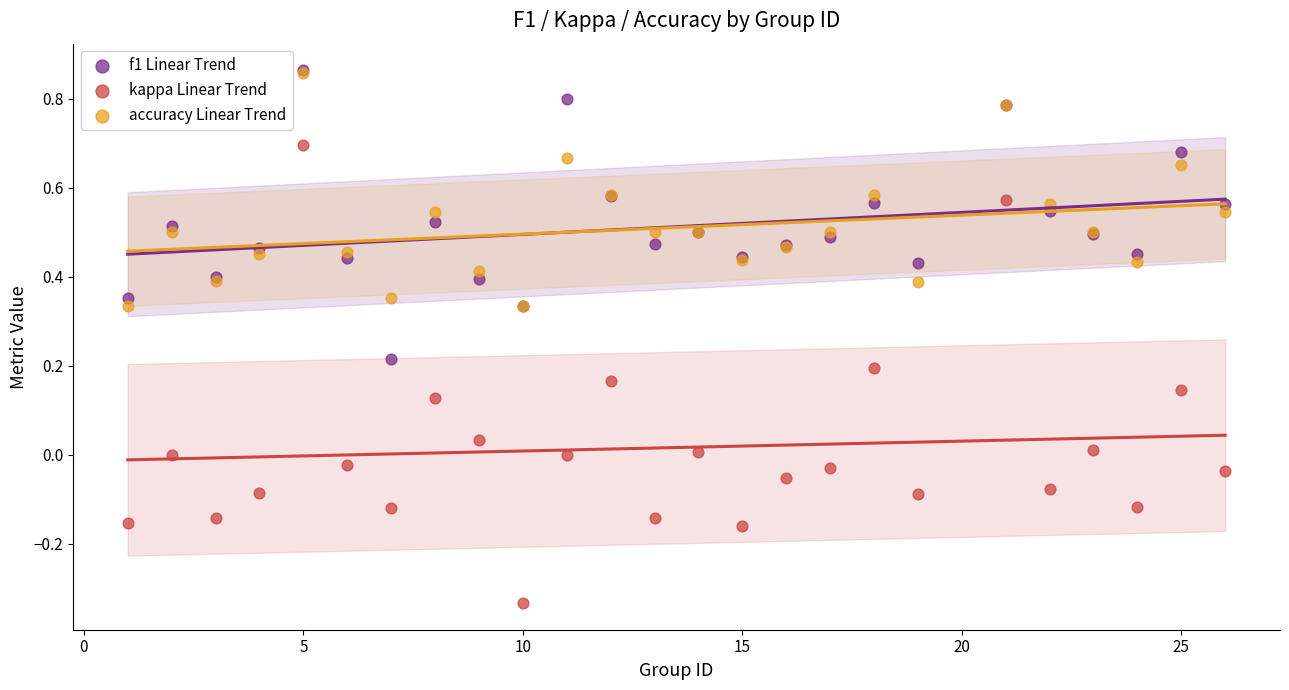

What are all the series names shown in the legend?

f1 Linear Trend, kappa Linear Trend, accuracy Linear Trend